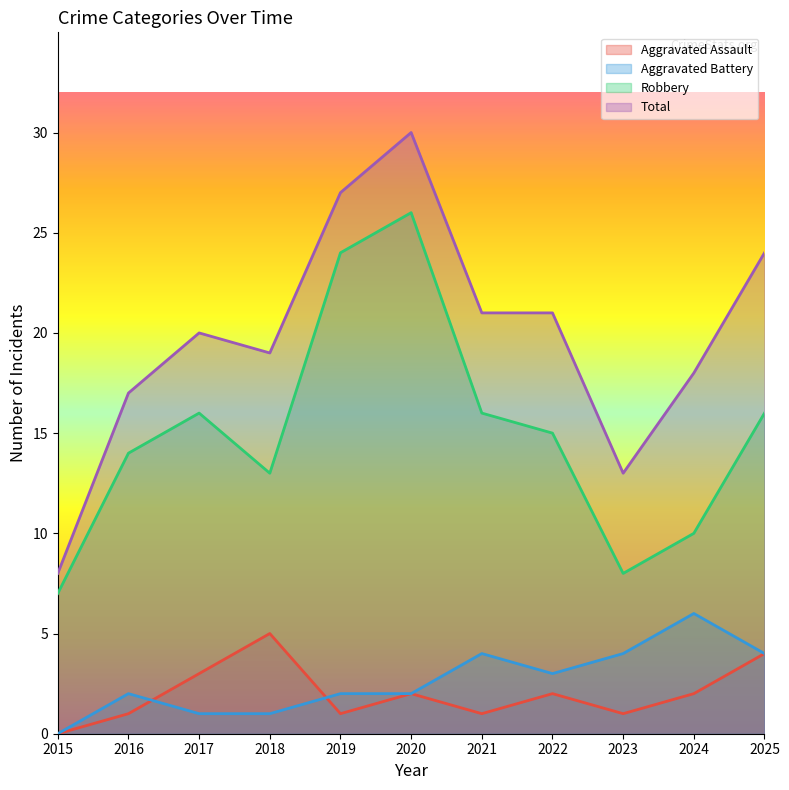

Where does the Robbery series first go above 15?

2017